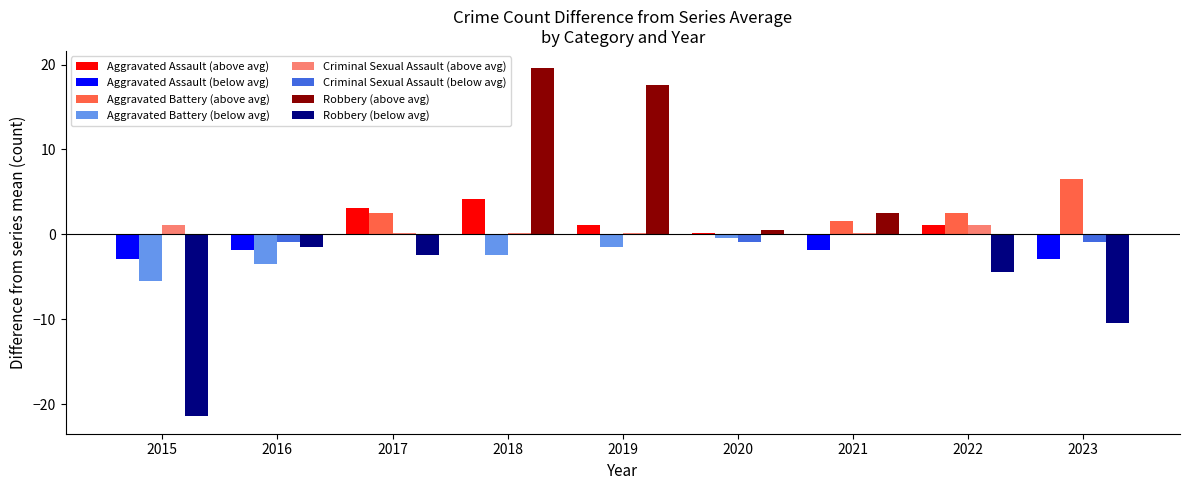

Which series has the largest total across all categories?

Robbery (above avg)